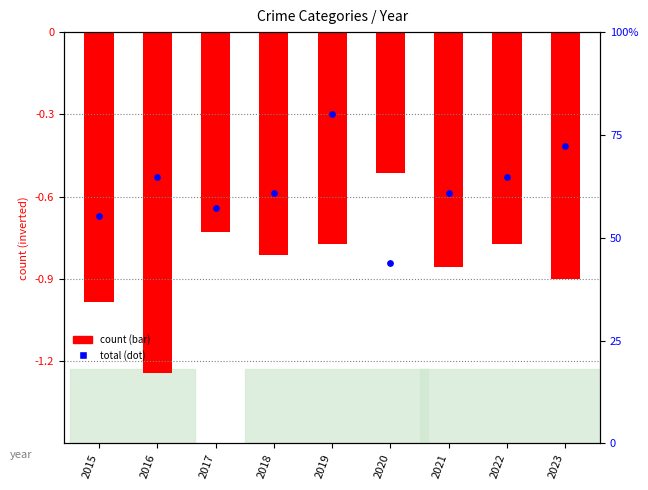

At which category is the sum across all series the highest?

2019